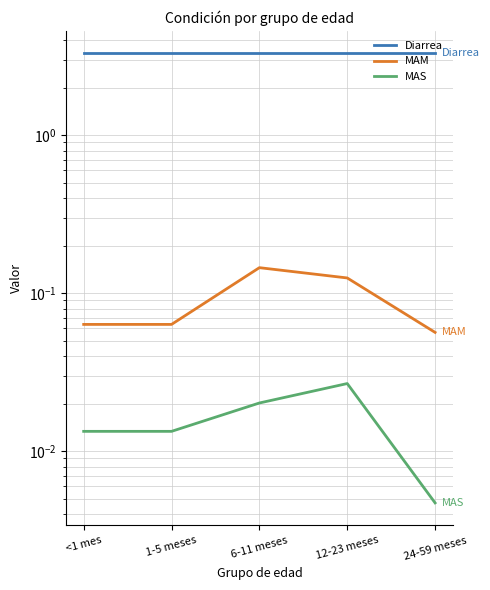

At which label is MAS closest to 0?

24-59 meses